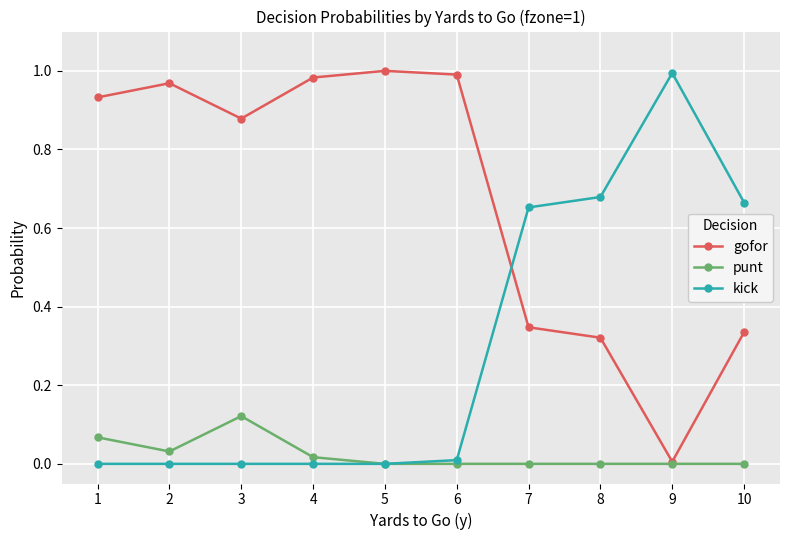

How many distinct data groups are displayed?

3